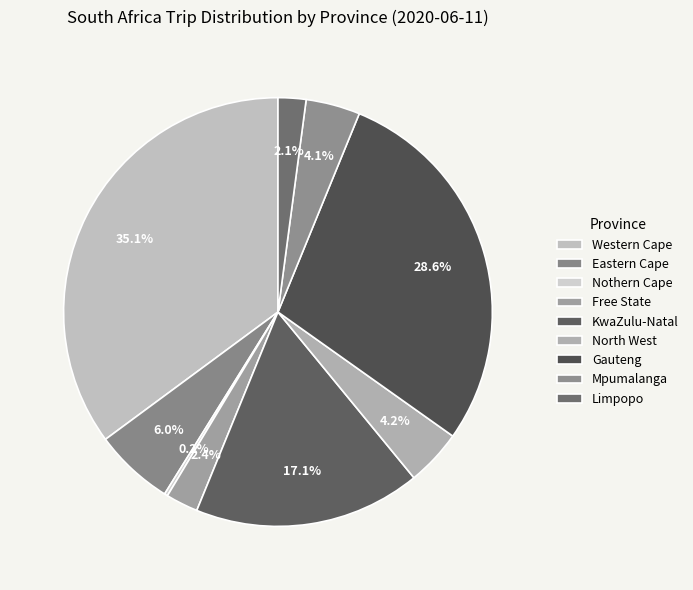

What percentage is the North West slice, to the nearest percent?

4%